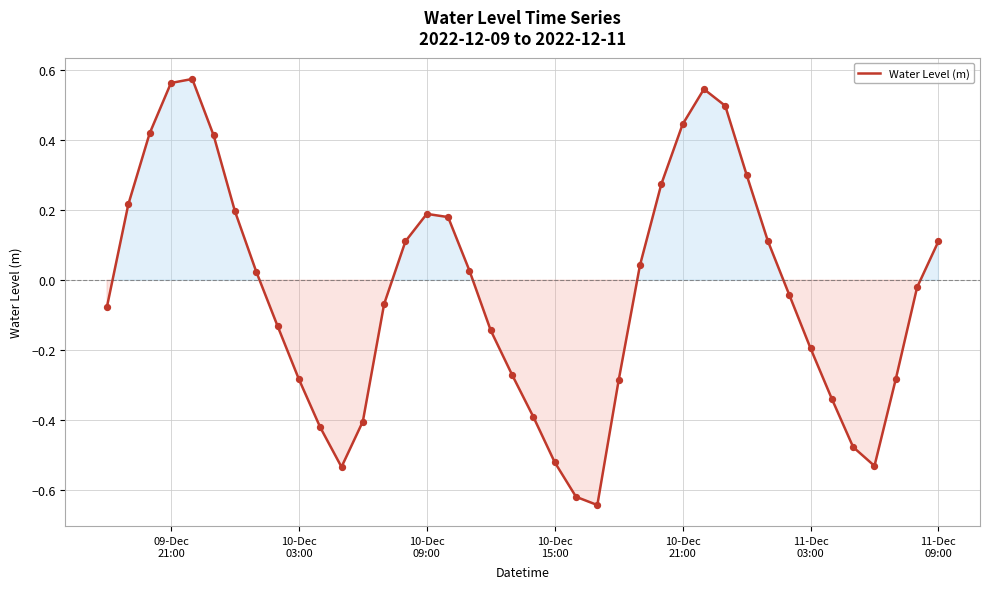

What is the difference between the maximum and minimum values?

1.2